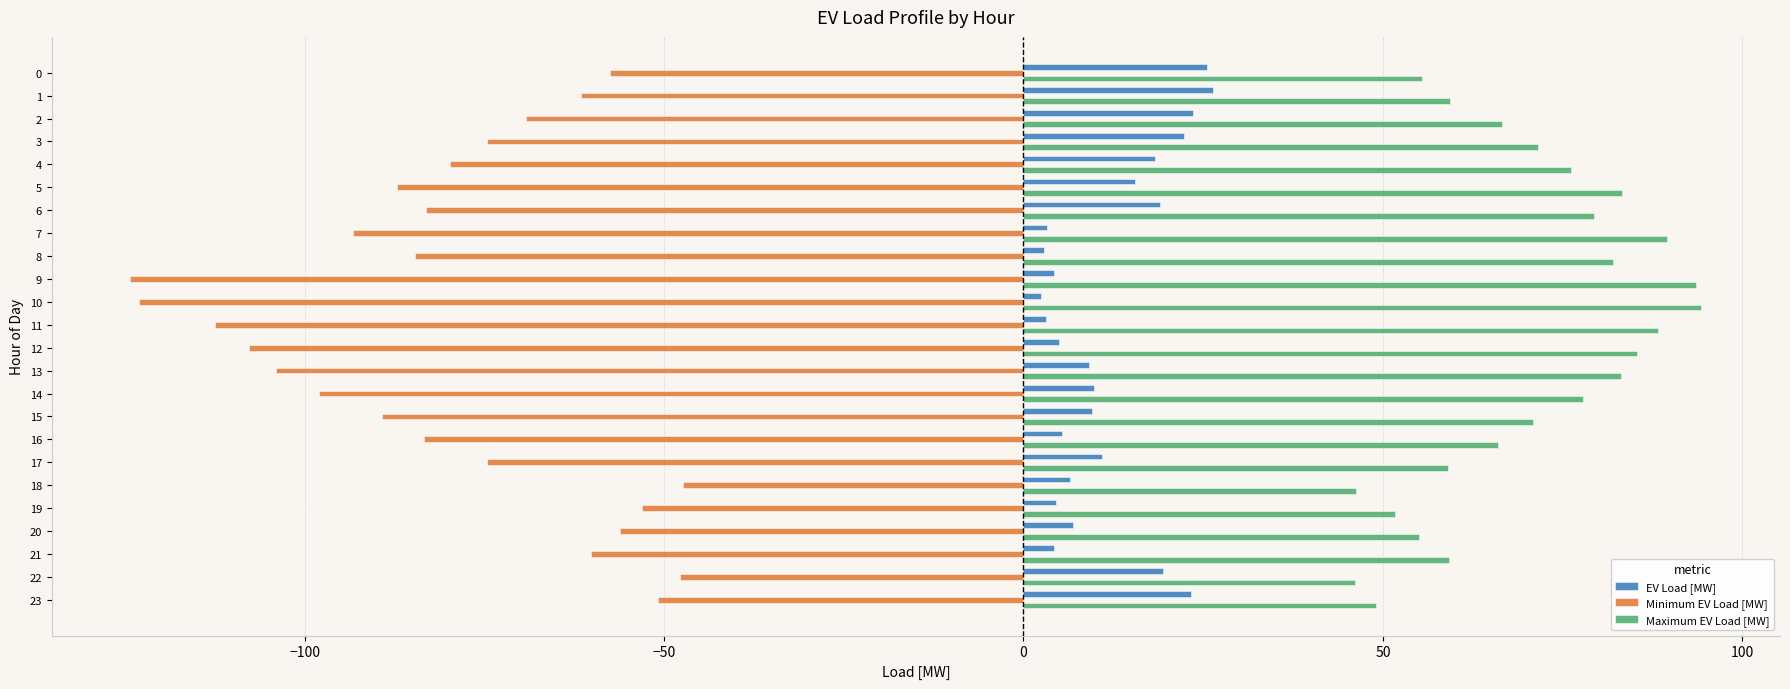

The Maximum EV Load [MW] series shows 95.3 at 16. True or false?

False